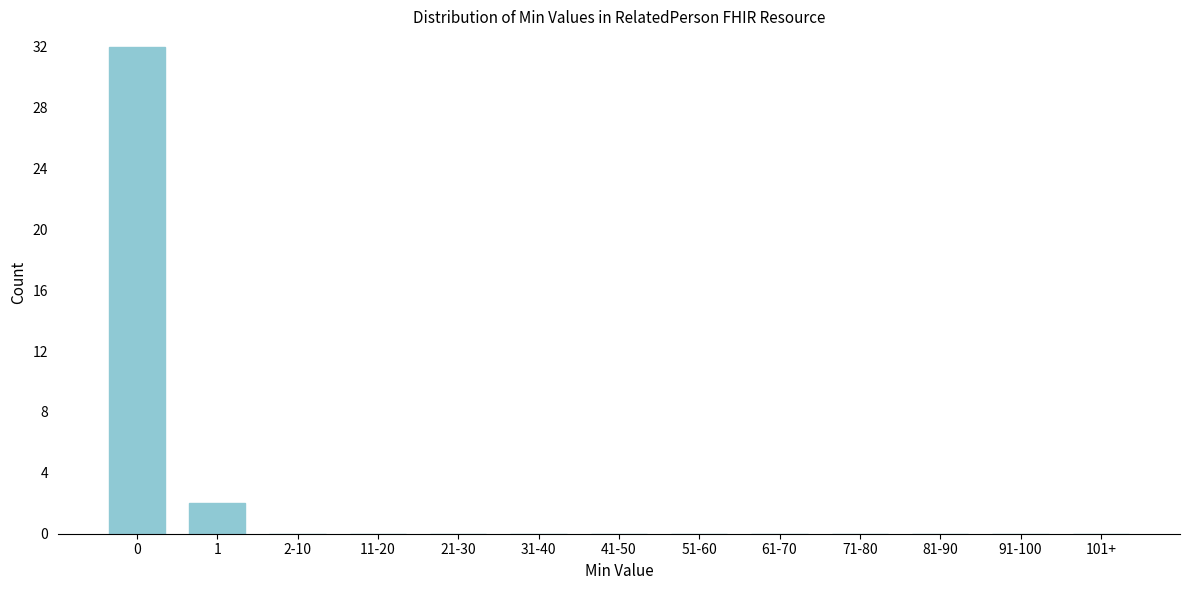

Reading right to left, list all the values displayed in this chart.

101+=0	91-100=0	81-90=0	71-80=0	61-70=0	51-60=0	41-50=0	31-40=0	21-30=0	11-20=0	2-10=0	1=2	0=32